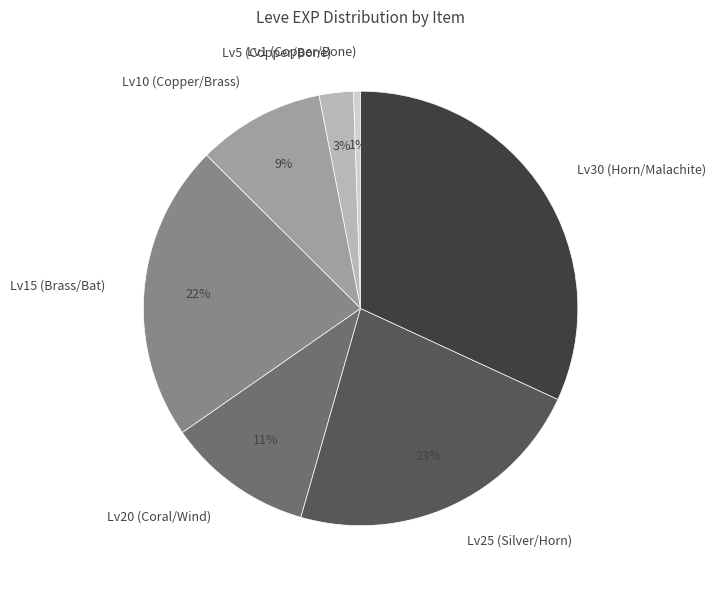

How many segments does this pie chart have?

7